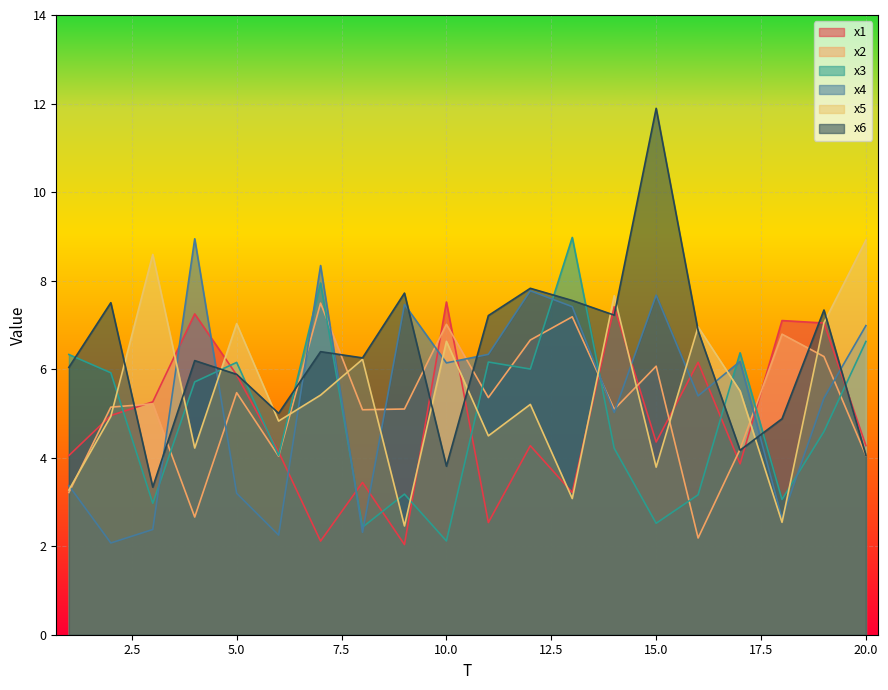

What are all the series names shown in the legend?

x1, x2, x3, x4, x5, x6